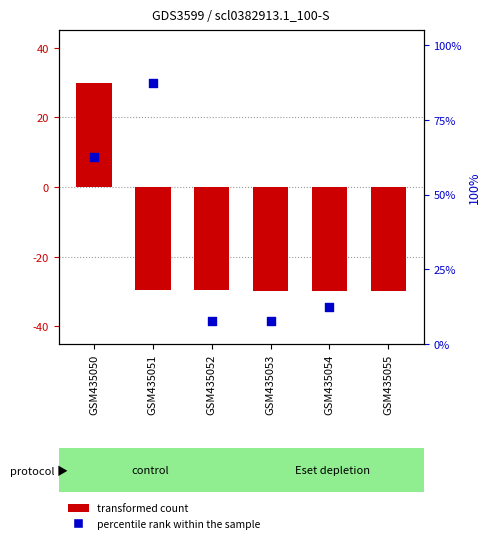

Which series reaches the maximum Y coordinate?

percentile rank within the sample